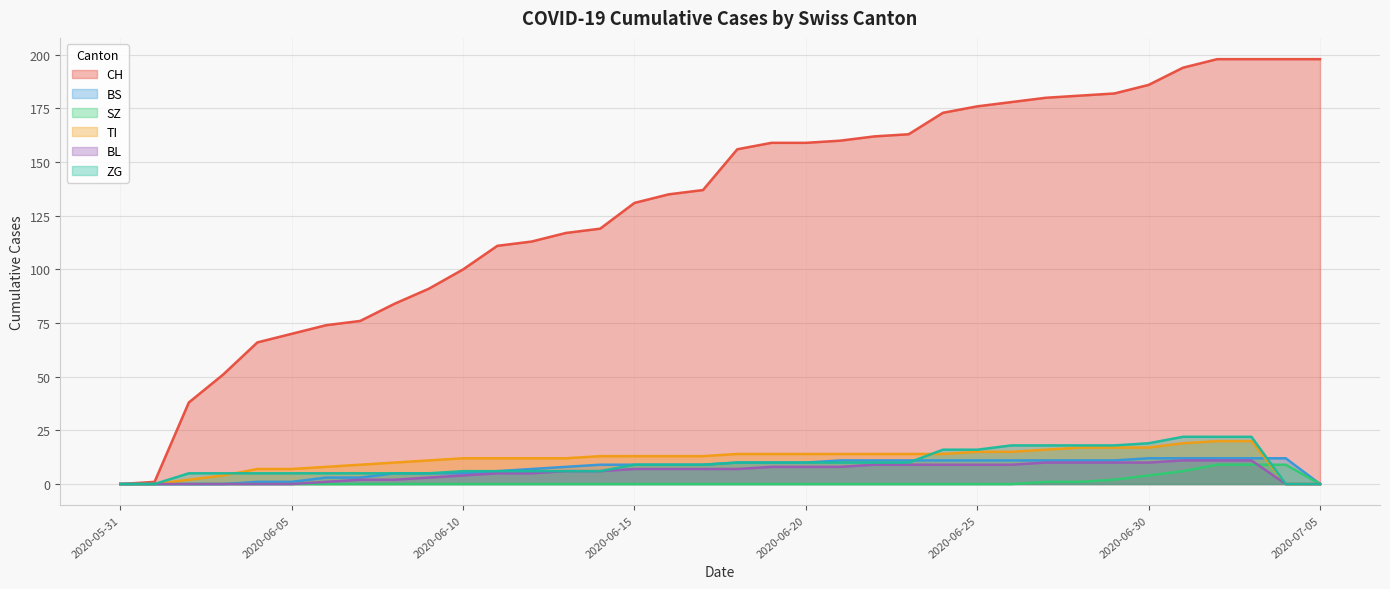

At which label is BS closest to 6?

2020-06-11